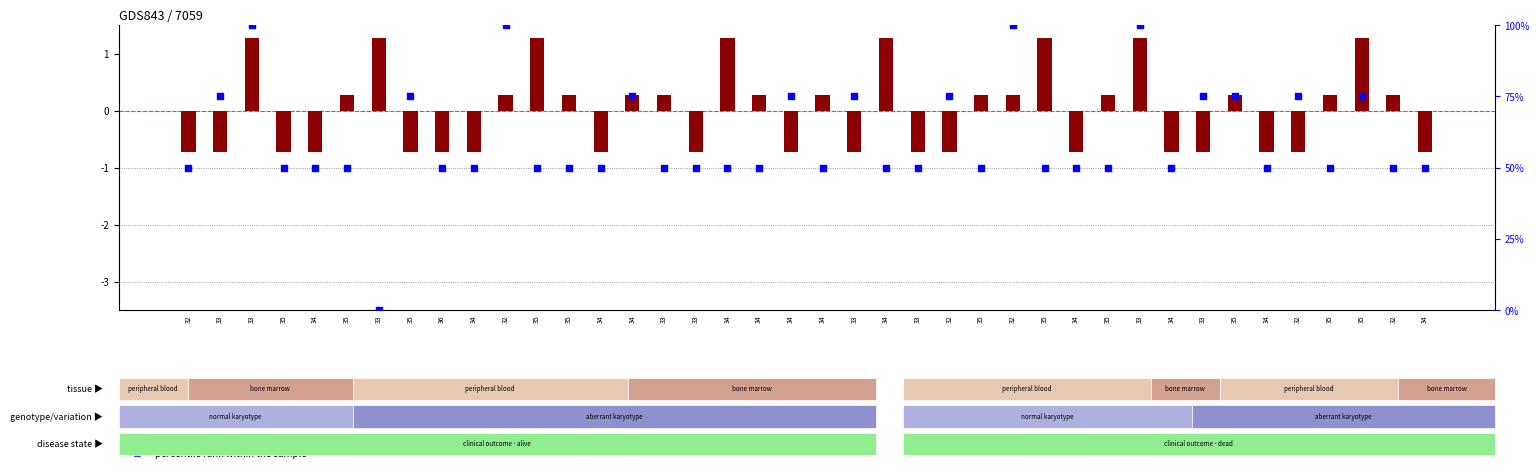

What are all the series names shown in the legend?

log ratio, percentile rank within the sample